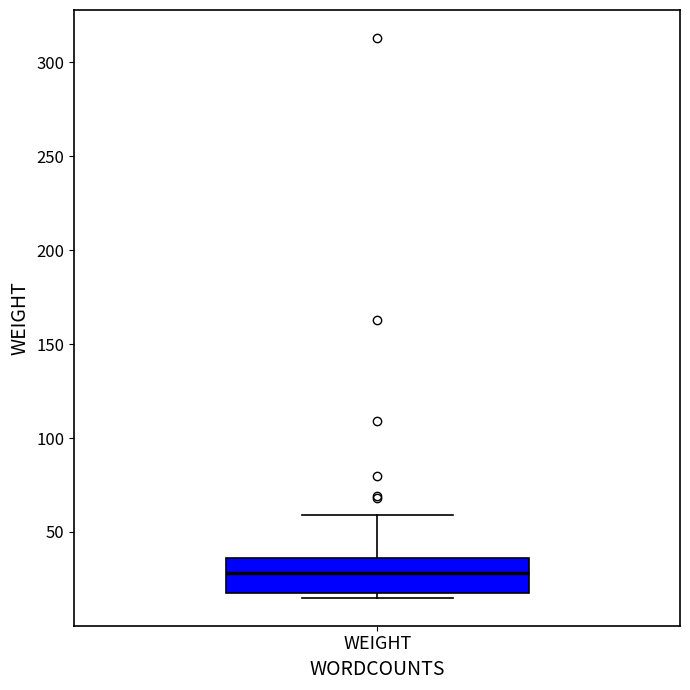

Where does the upper whisker of the box for WEIGHT end on the y-axis? The values are not printed on the chart, so give them approximately, as read against the axis.

60